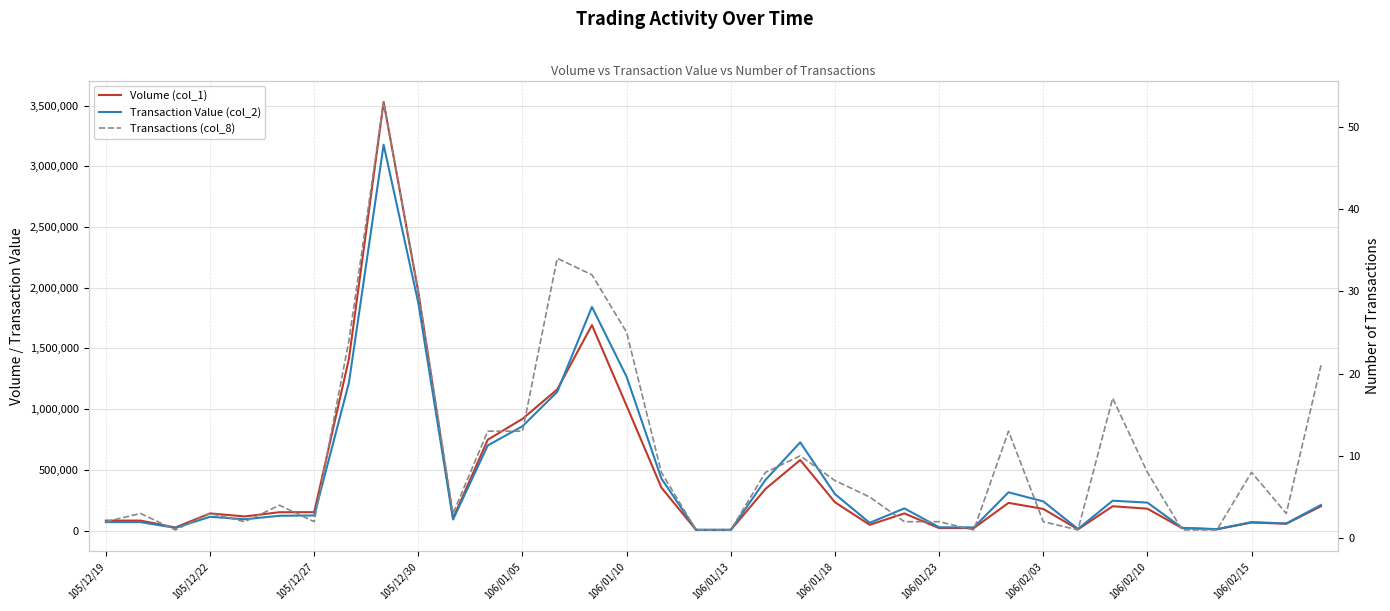

What is the difference between the highest and lowest values at 14?

1841958